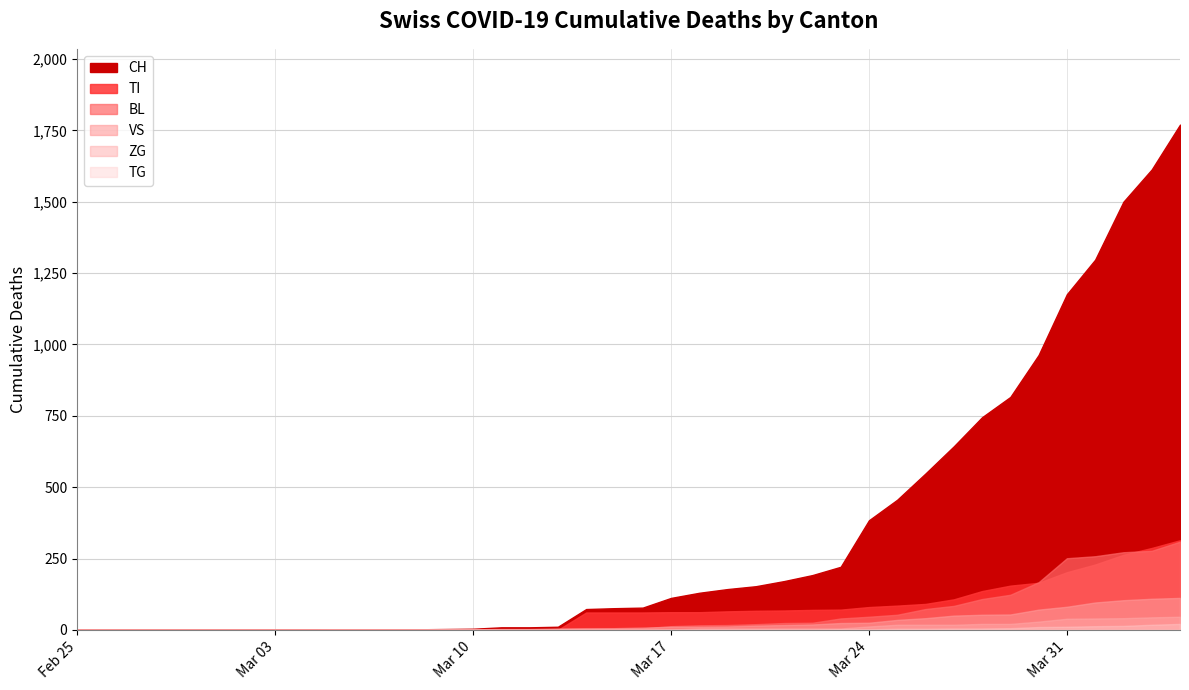

What is the difference between the maximum and second lowest values in the TI series?

314